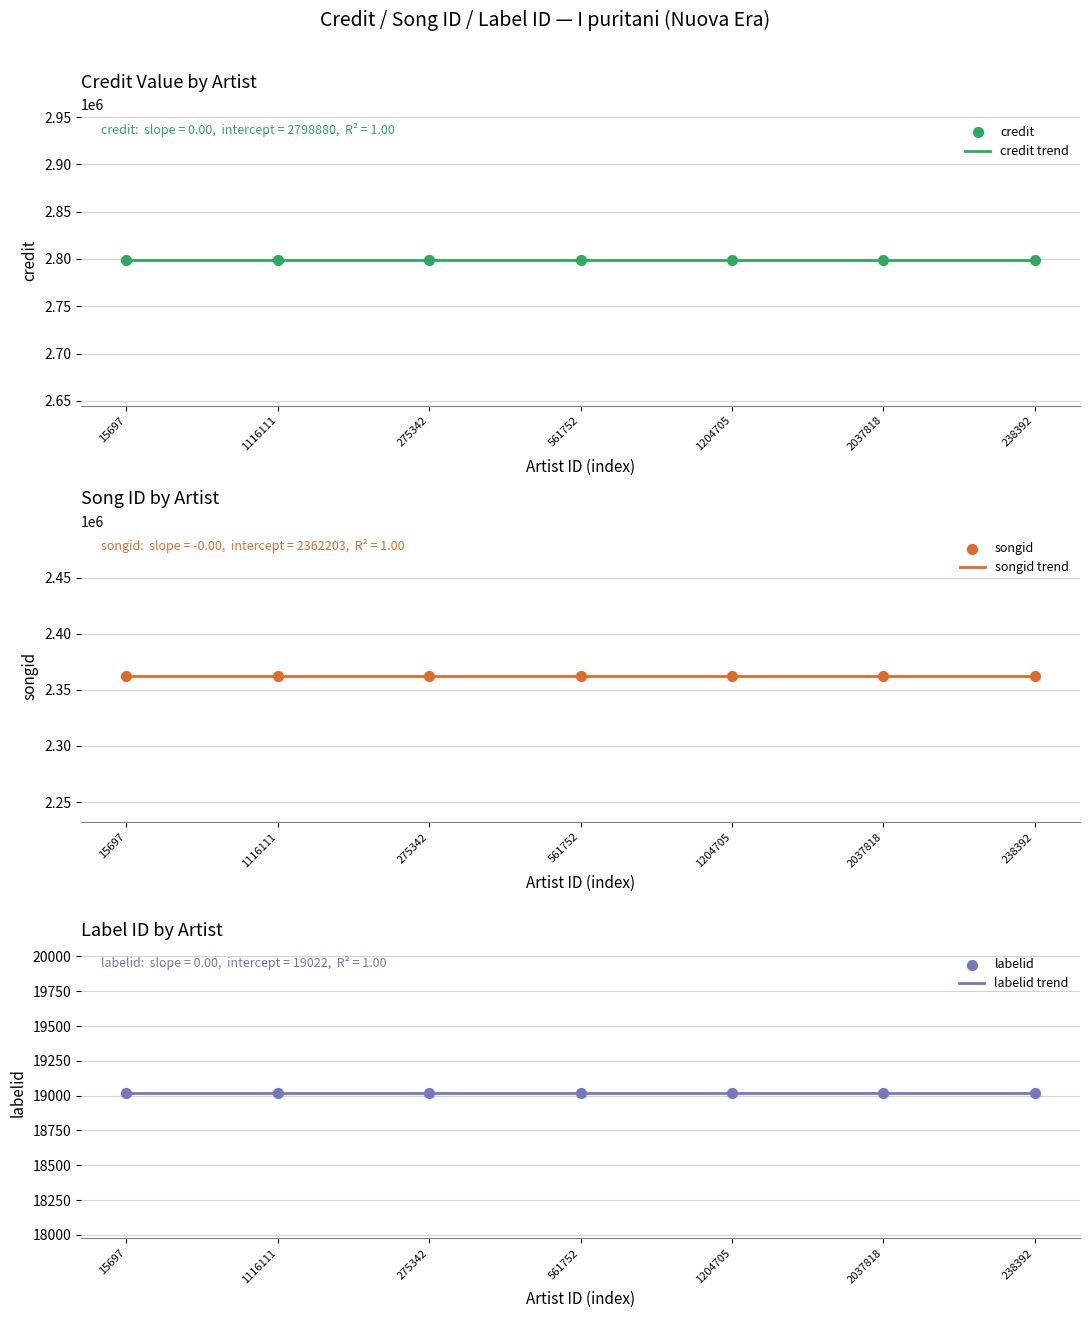

What is the total value across all series at 561752?

10360210.0